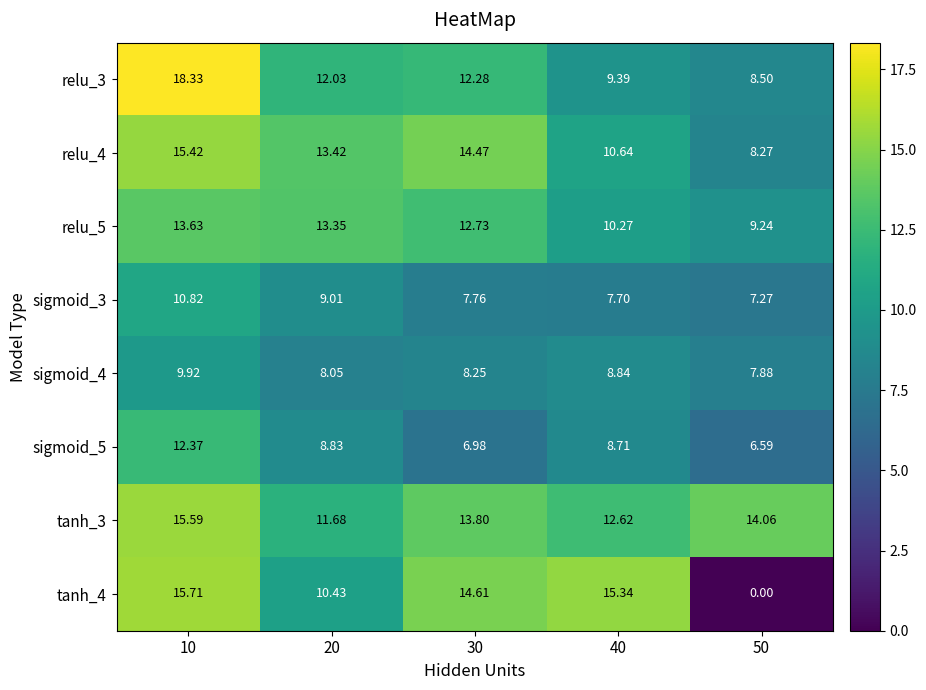

Is the value of relu_5 at 10 greater than the value of sigmoid_3 at 30?

Yes